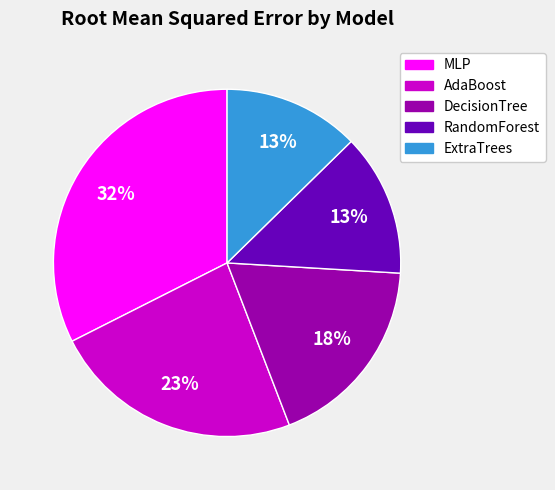

Combined, do AdaBoost and MLP account for over 50%?

Yes